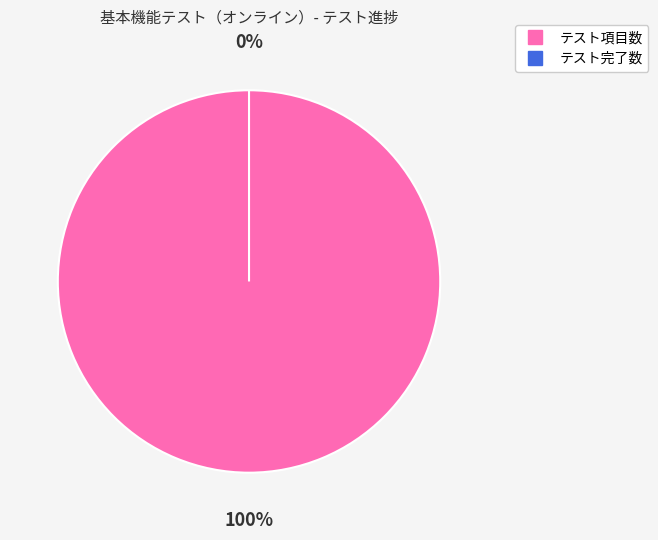

Is テスト完了数 the majority of the pie?

No